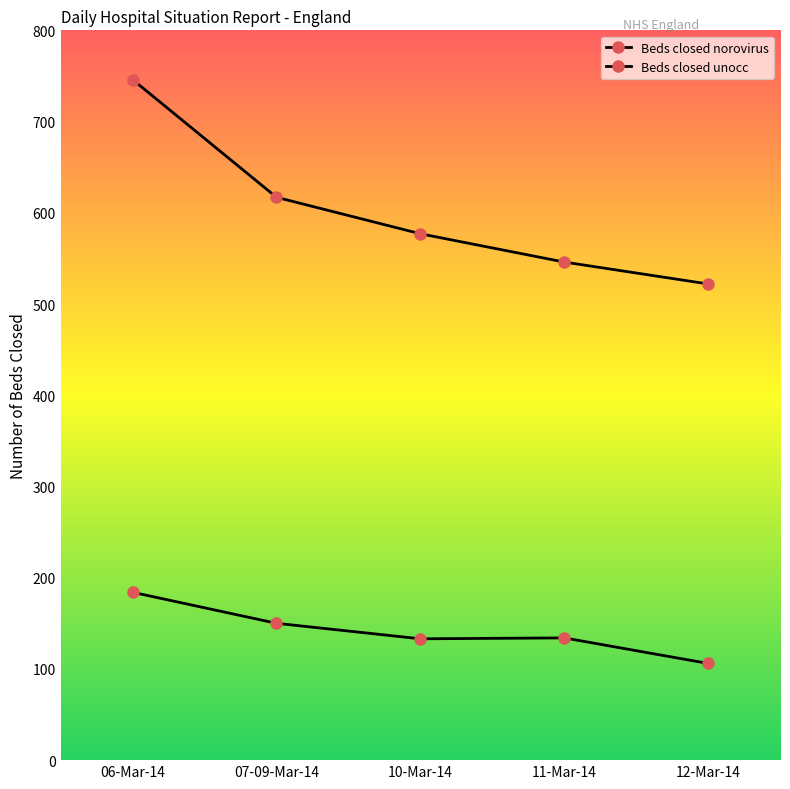

Count the Beds closed norovirus values in the range 546 to 617.

3